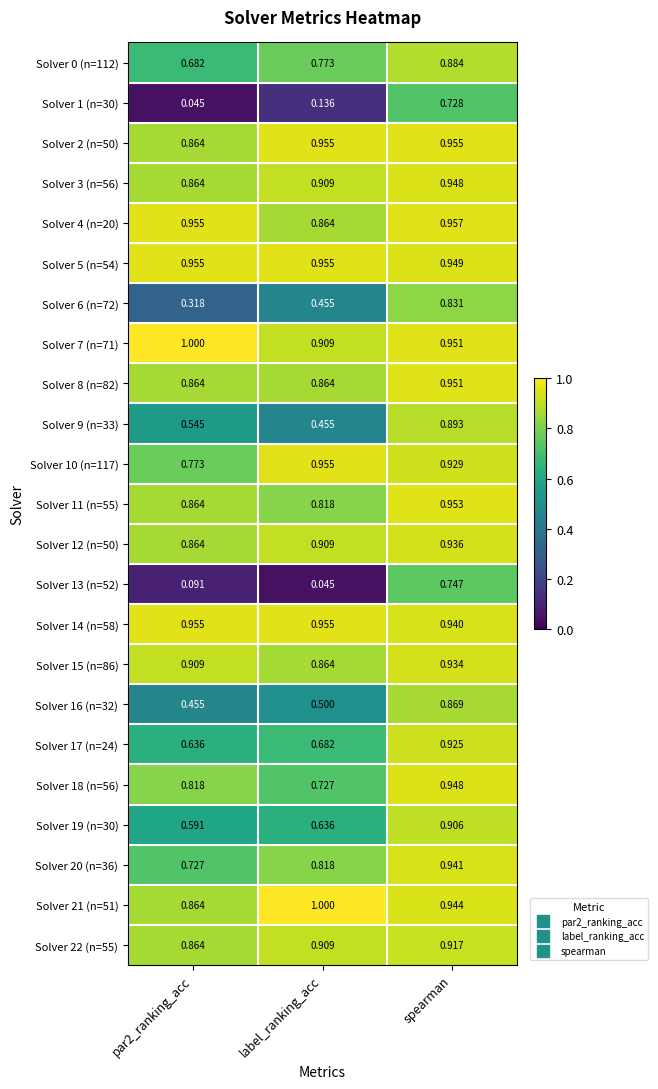

At which category is the sum across all series the highest?

spearman